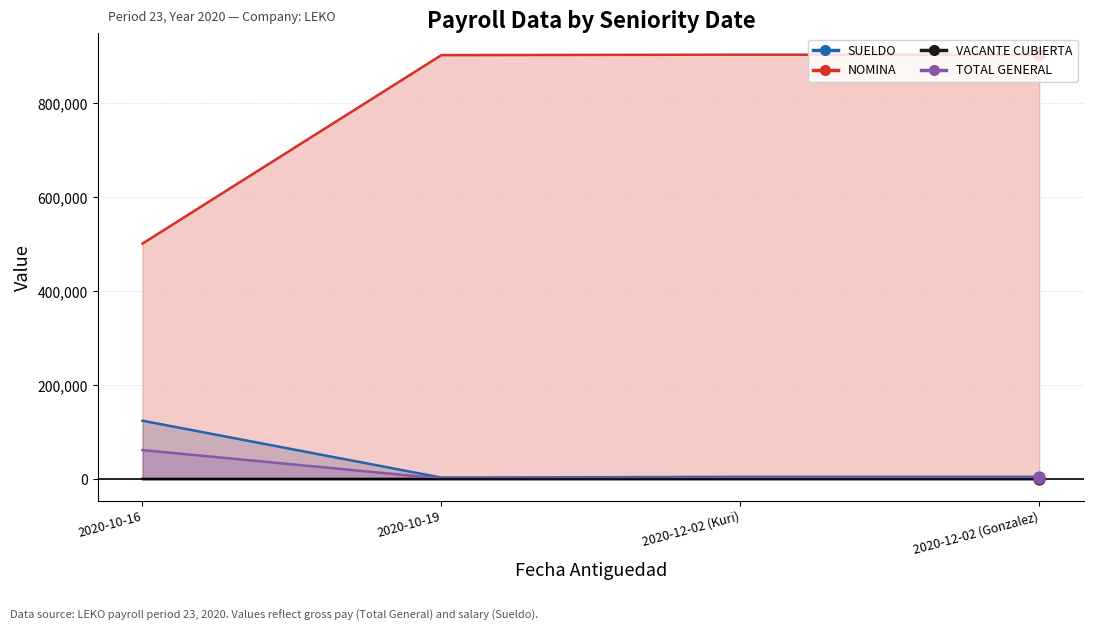

What is the total value across all series at 2020-12-02 (Kuri)?

912934.7